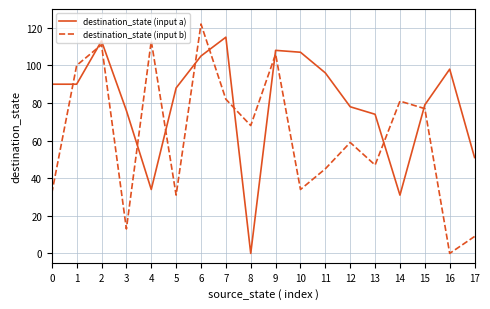

What is the difference between the maximum and minimum values in the destination_state (input a) series?

115